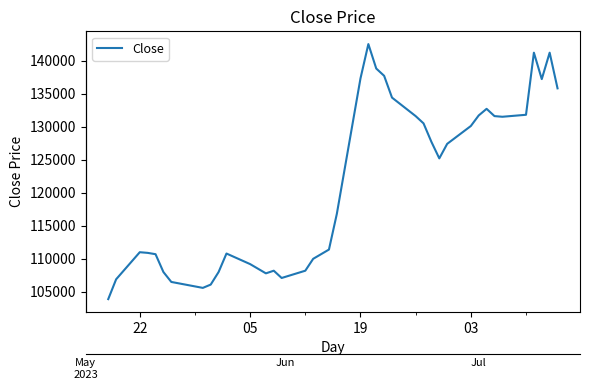

Does the chart have visible grid lines?

No